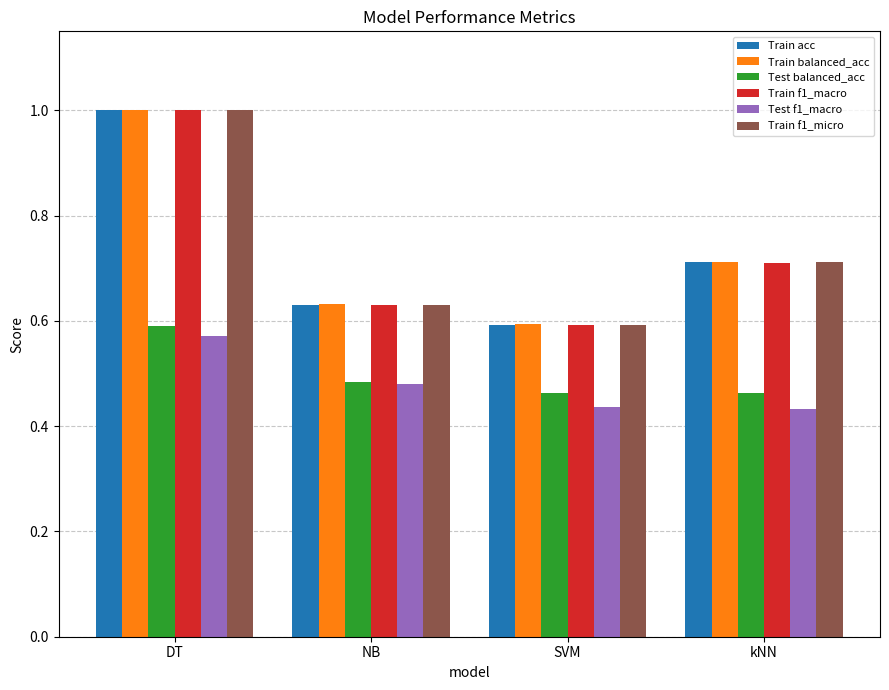

What is the sum of the Test f1_macro values at SVM and NB?

0.9